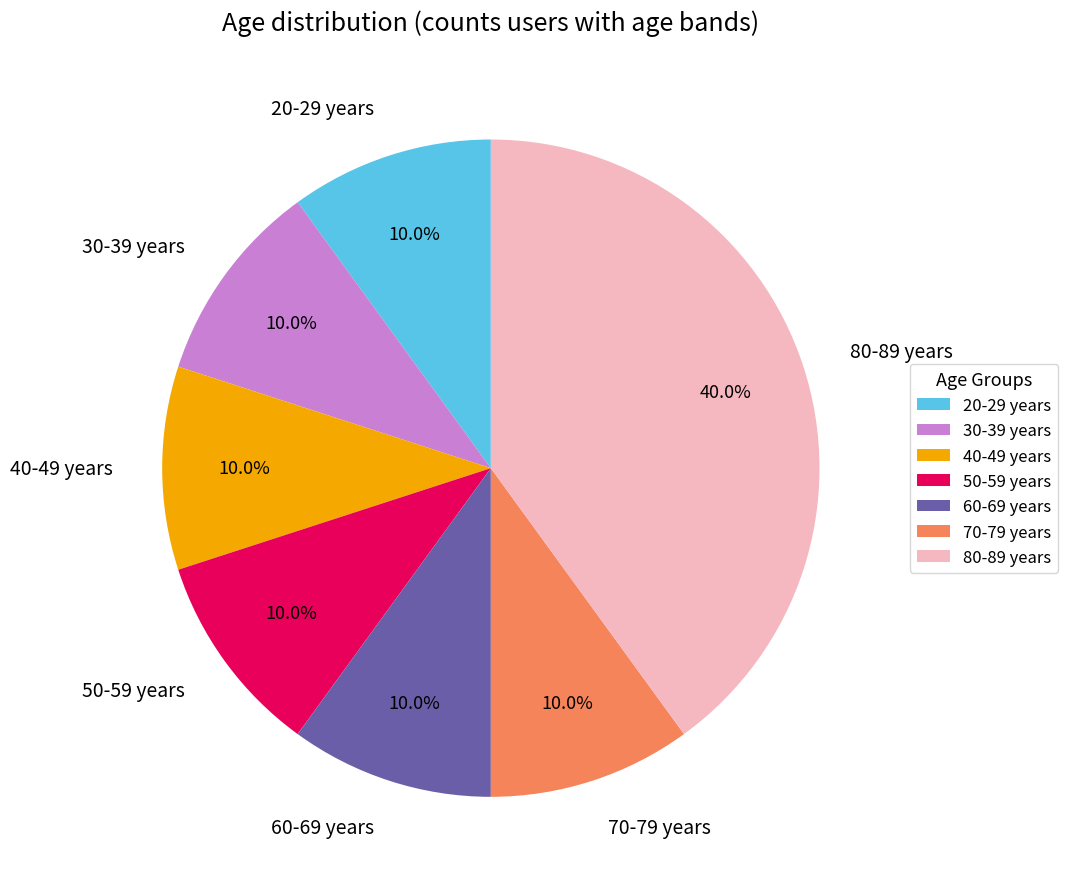

Which category has the biggest portion of the pie?

80-89 years